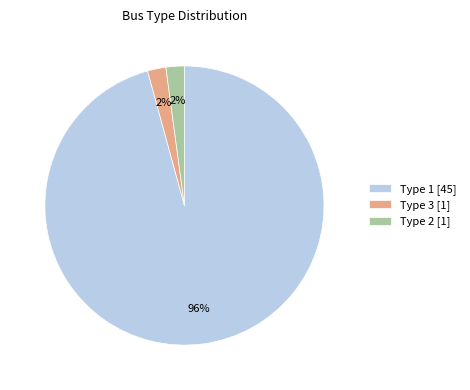

Is it true that Type 1 [45] is 96% of the pie?

True